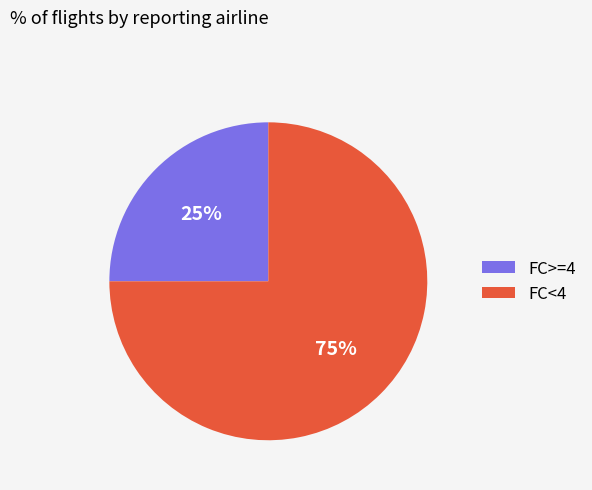

Count the number of slices in the pie.

2